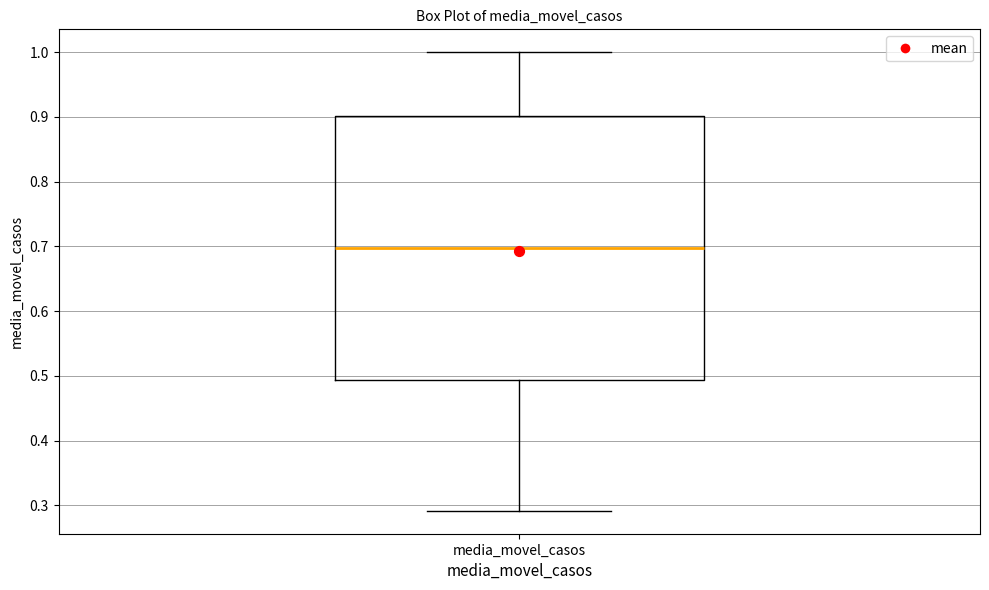

Transcribe this box plot: give where the median line is, the range the box spans, and where the two whiskers end, as read against the y-axis. The values are not printed on the chart, so give them approximately, as read against the axis.

median 0.70, box 0.49 to 0.90, whiskers 0.29 to 1.00